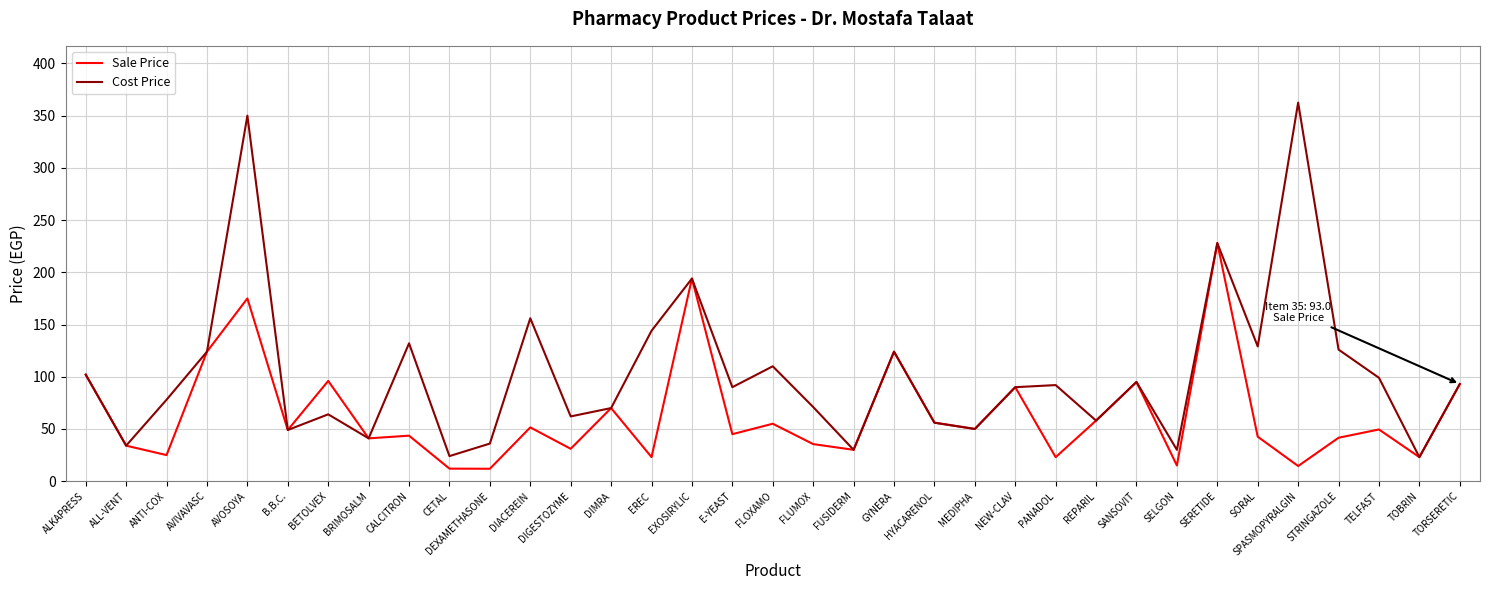

How many series are shown in this chart?

2